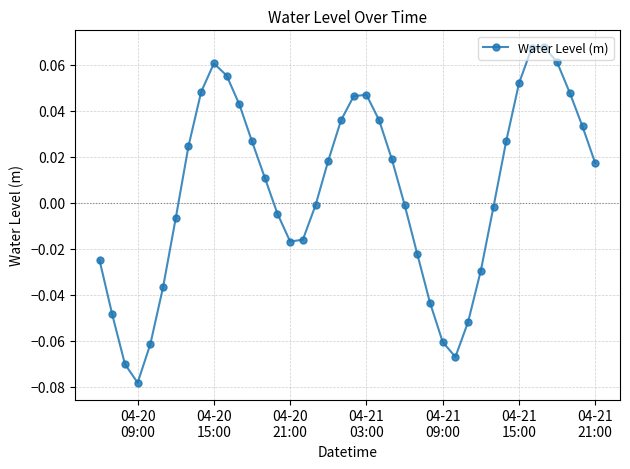

True or false: the data has more than 0 interior local peaks.

True